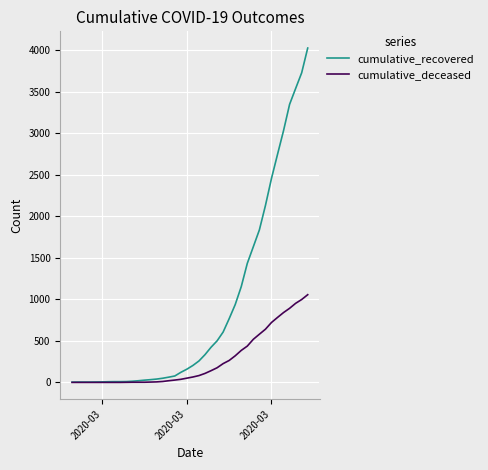

List the series in order of their peak value, lowest first.

cumulative_deceased, cumulative_recovered